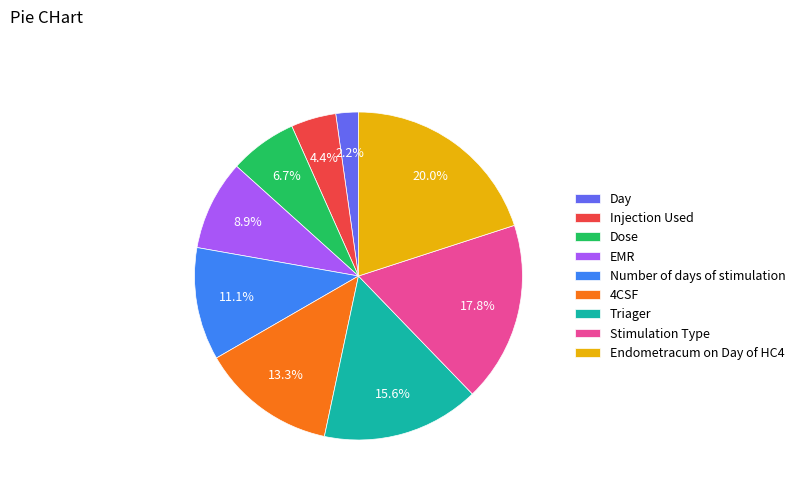

Which slice is the smallest?

Day